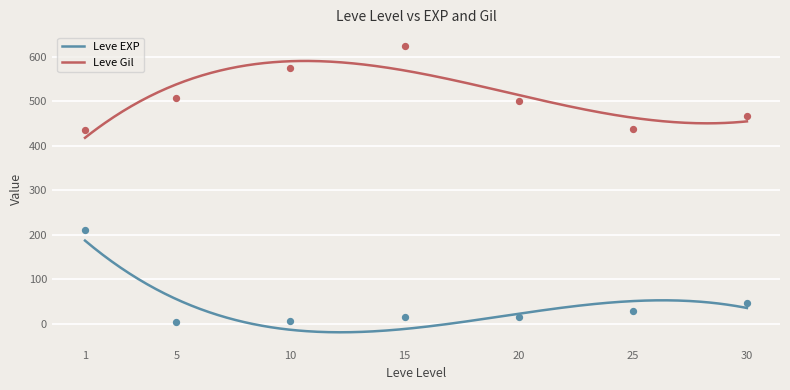

Which series has the largest total across all categories?

Leve Gil